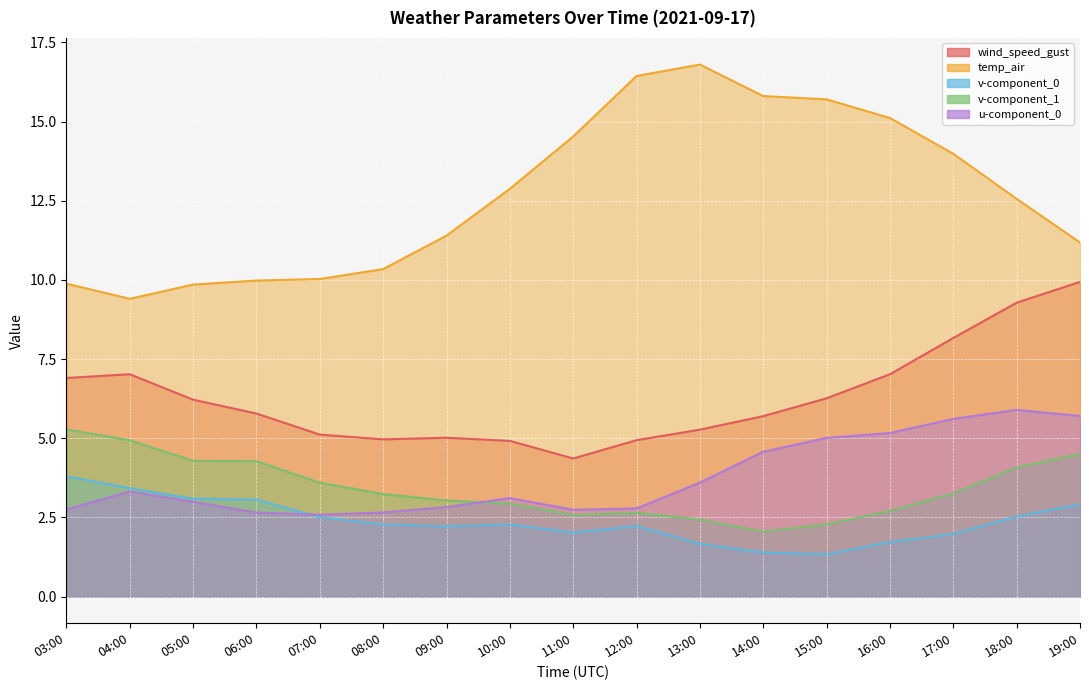

Reading left to right, list all the values displayed in this chart.

wind_speed_gust: 03:00=6.9	04:00=7.0	05:00=6.2	06:00=5.8	07:00=5.1	08:00=5.0	09:00=5.0	10:00=4.9	11:00=4.4	12:00=4.9	13:00=5.3	14:00=5.7	15:00=6.3	16:00=7.0	17:00=8.2	18:00=9.3	19:00=9.9
temp_air: 03:00=9.9	04:00=9.4	05:00=9.9	06:00=10.0	07:00=10.0	08:00=10.3	09:00=11.4	10:00=12.9	11:00=14.5	12:00=16.4	13:00=16.8	14:00=15.8	15:00=15.7	16:00=15.1	17:00=14.0	18:00=12.6	19:00=11.2
v-component_0: 03:00=3.8	04:00=3.4	05:00=3.1	06:00=3.1	07:00=2.5	08:00=2.3	09:00=2.2	10:00=2.3	11:00=2.0	12:00=2.2	13:00=1.7	14:00=1.4	15:00=1.3	16:00=1.7	17:00=2.0	18:00=2.5	19:00=2.9
v-component_1: 03:00=5.3	04:00=4.9	05:00=4.3	06:00=4.3	07:00=3.6	08:00=3.2	09:00=3.0	10:00=2.9	11:00=2.6	12:00=2.6	13:00=2.4	14:00=2.1	15:00=2.3	16:00=2.7	17:00=3.3	18:00=4.1	19:00=4.5
u-component_0: 03:00=2.8	04:00=3.3	05:00=3.0	06:00=2.7	07:00=2.6	08:00=2.7	09:00=2.8	10:00=3.1	11:00=2.7	12:00=2.8	13:00=3.6	14:00=4.6	15:00=5.0	16:00=5.2	17:00=5.6	18:00=5.9	19:00=5.7